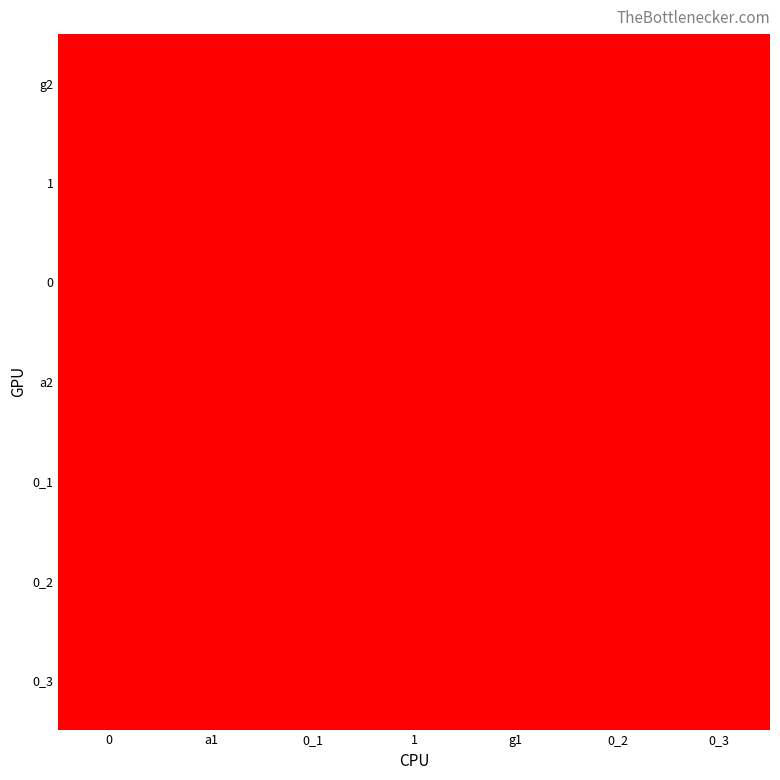

Which label corresponds to the smallest value in the chart?

a1